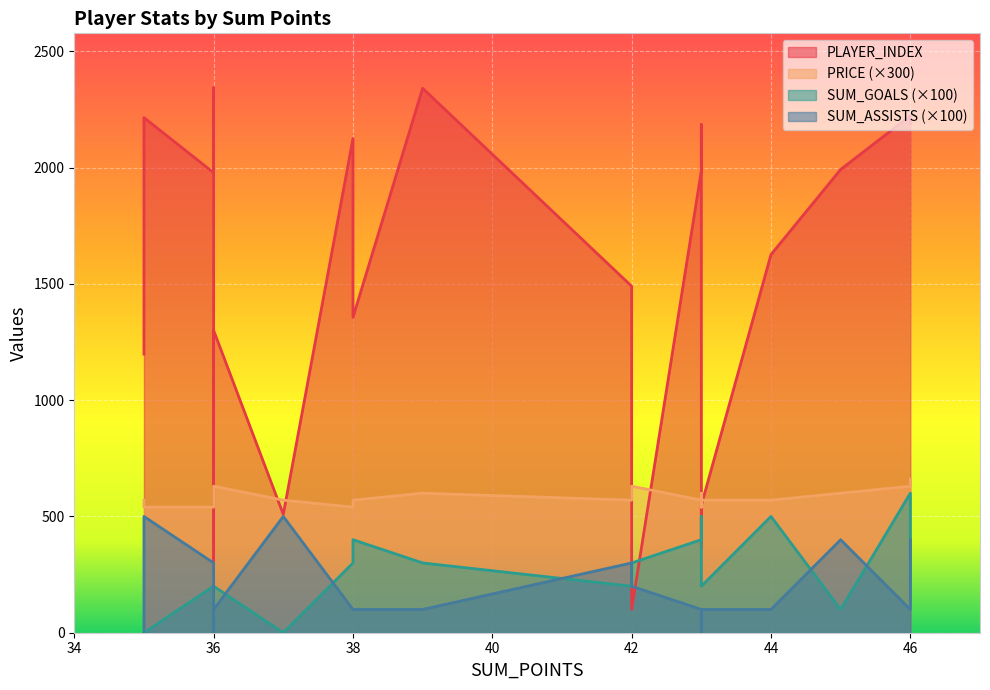

How many interior local valleys does the SUM_ASSISTS series have?

2